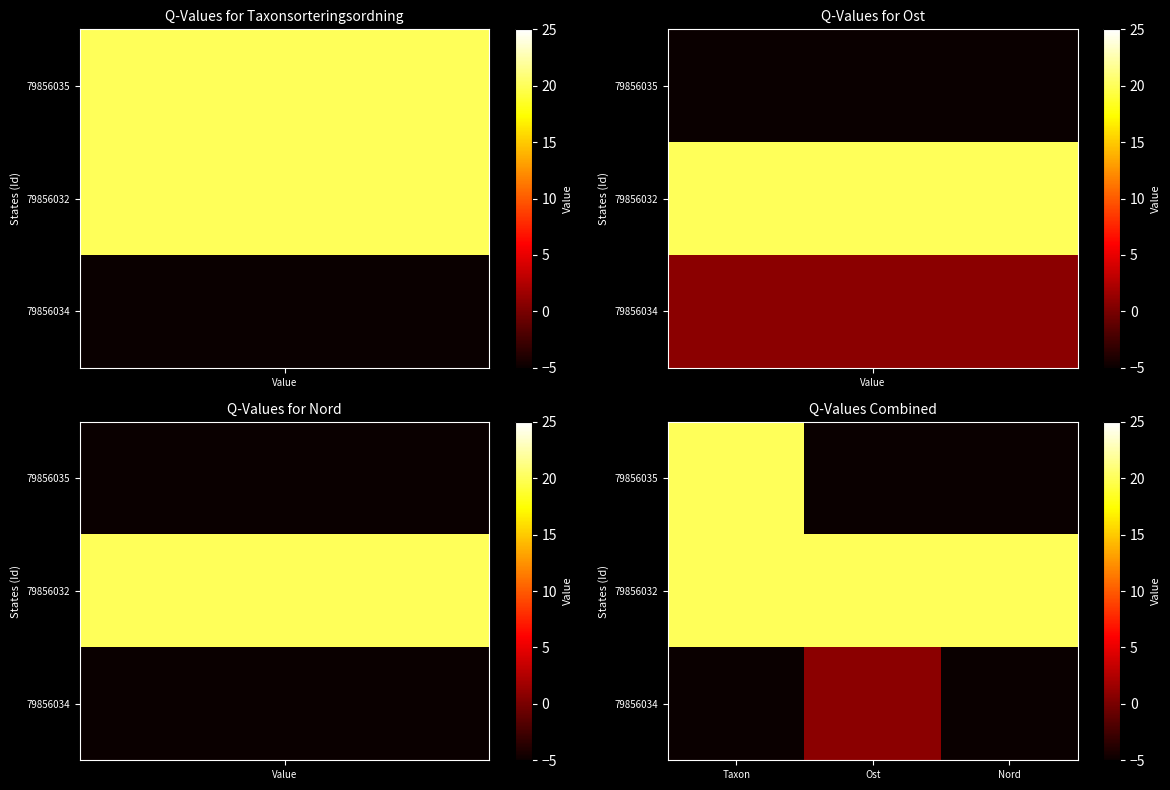

List the series in order of their peak value, lowest first.

79856034, 79856035, 79856032